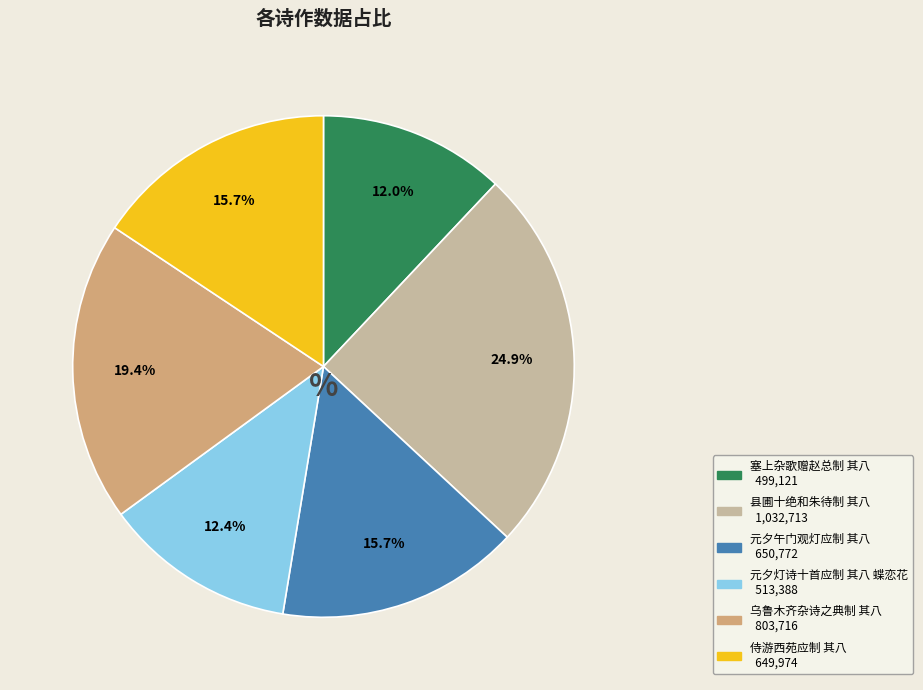

Combined, what portion of the pie is 县圃十绝和朱待制 其八 and 元夕午门观灯应制 其八?

40.6%